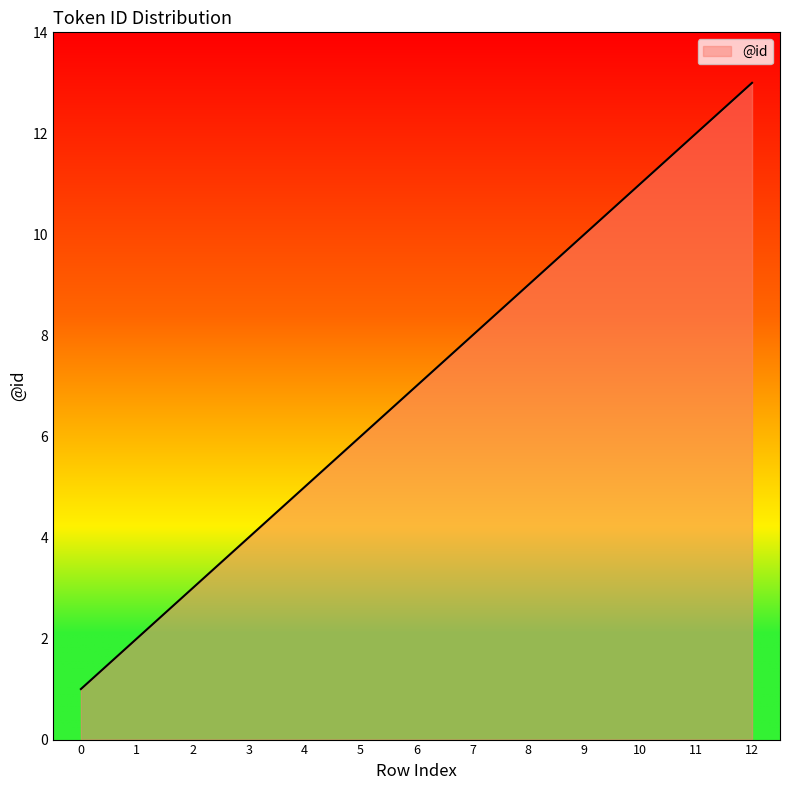

True or false: the data shows 11 at 10.

True